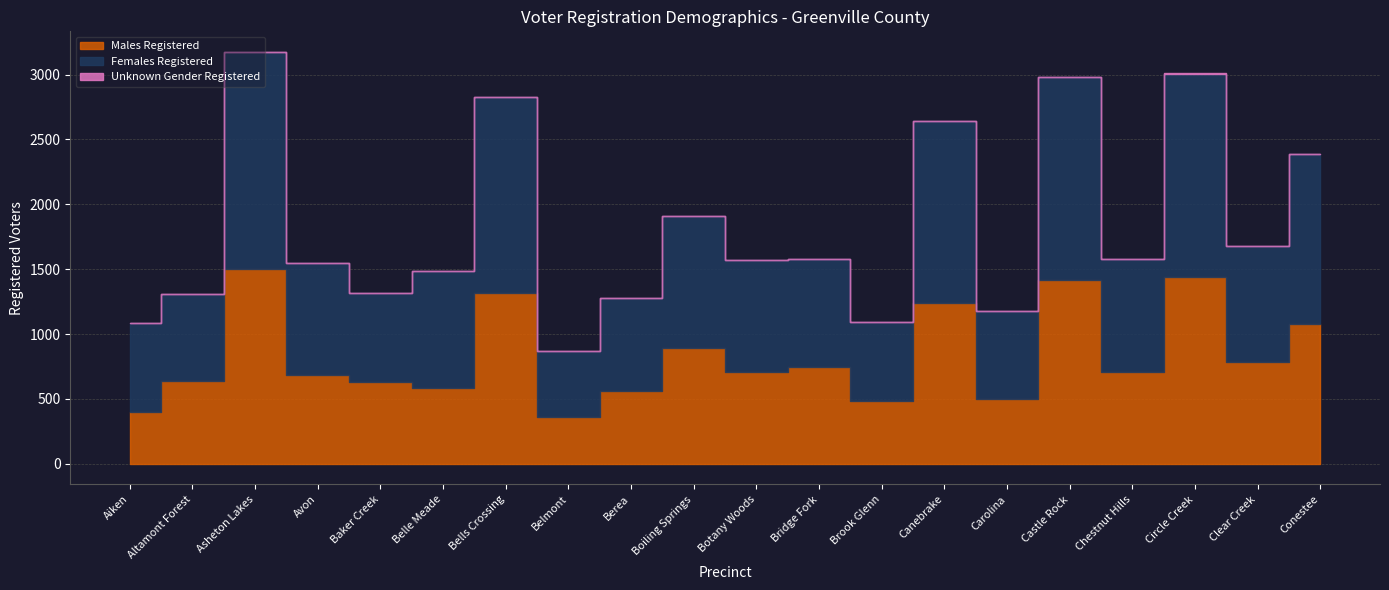

What is the spread (max minus min) of values at Canebrake?

1399